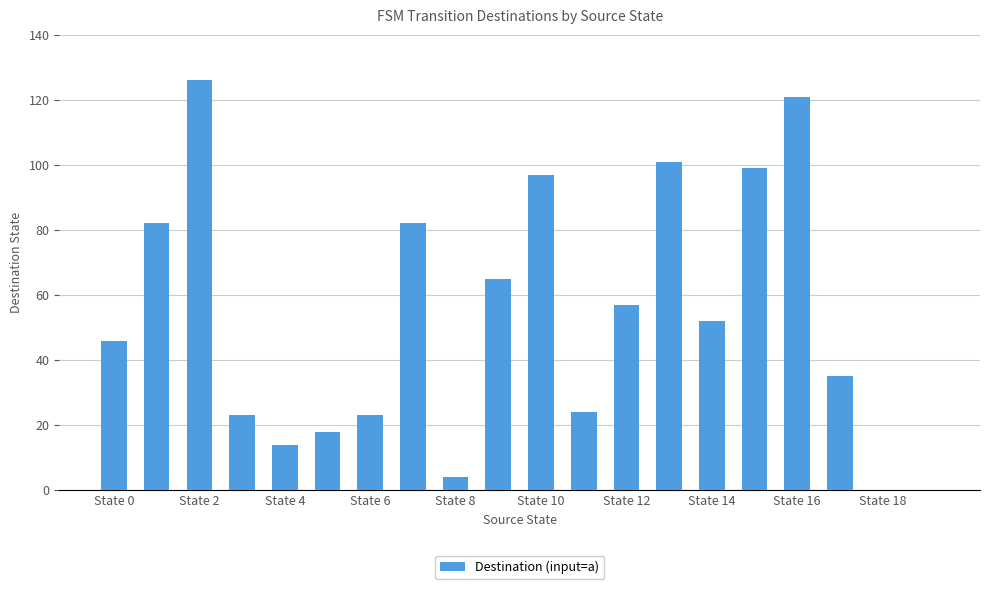

Are the bars horizontal?

No